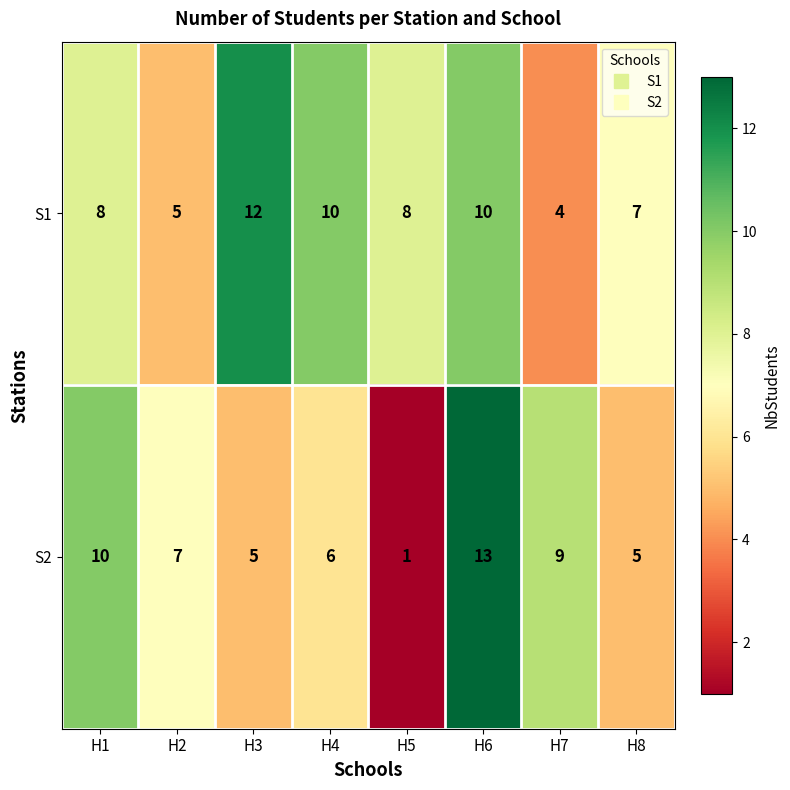

Where does the S2 series first go above 7?

H1